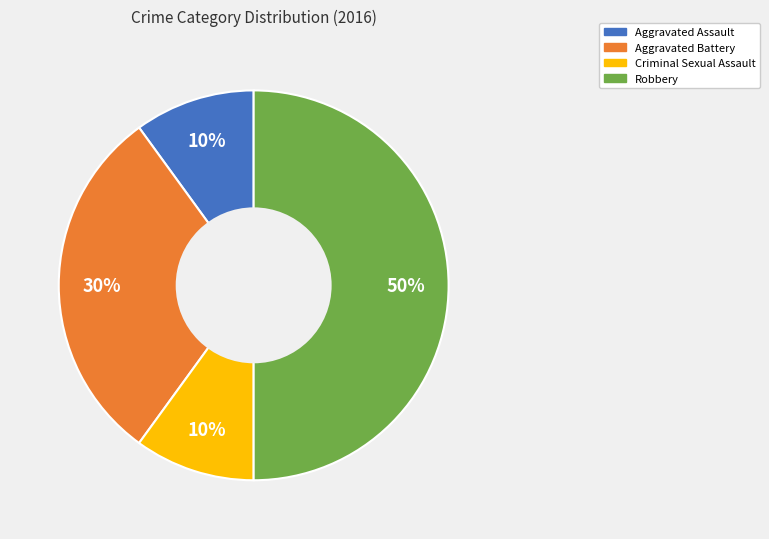

What is the ratio of the value at Criminal Sexual Assault to the value at Aggravated Battery?

0.3